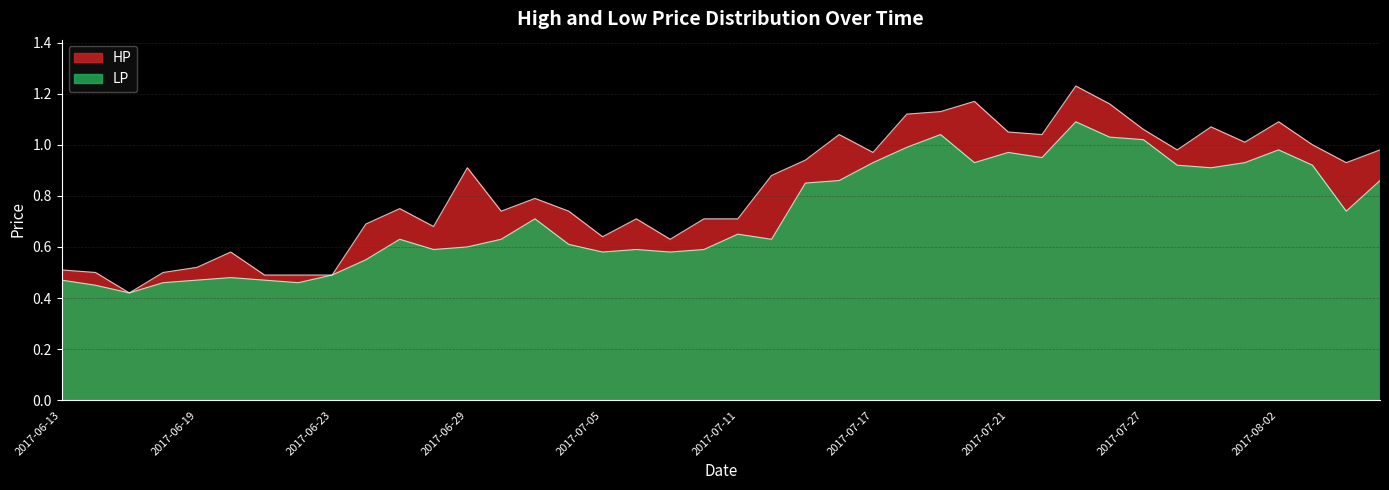

True or false: LP and HP intersect in this chart.

False